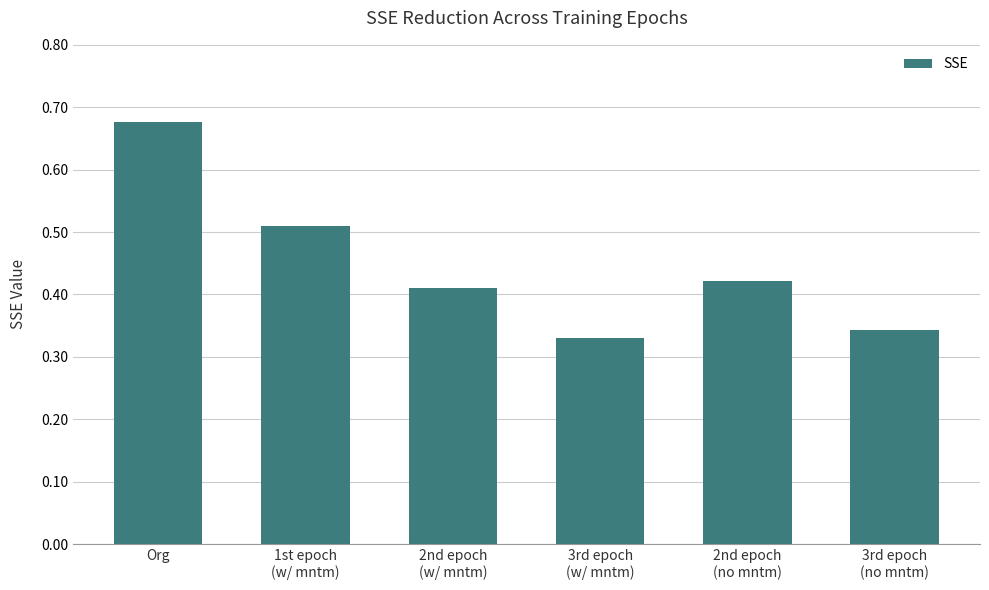

What is the sum of all values?

2.7